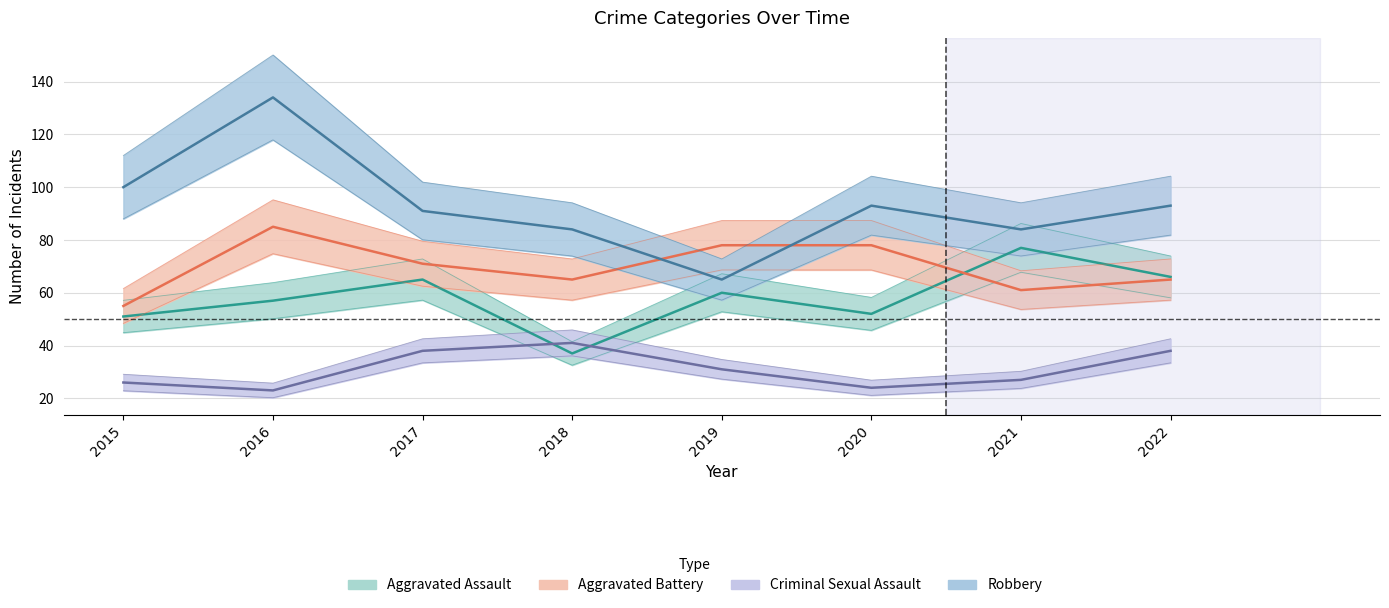

Reading left to right, extract all data points from this chart.

Aggravated Assault: 2015=51	2016=57	2017=65	2018=37	2019=60	2020=52	2021=77	2022=66
Aggravated Battery: 2015=55	2016=85	2017=71	2018=65	2019=78	2020=78	2021=61	2022=65
Criminal Sexual Assault: 2015=26	2016=23	2017=38	2018=41	2019=31	2020=24	2021=27	2022=38
Robbery: 2015=100	2016=134	2017=91	2018=84	2019=65	2020=93	2021=84	2022=93